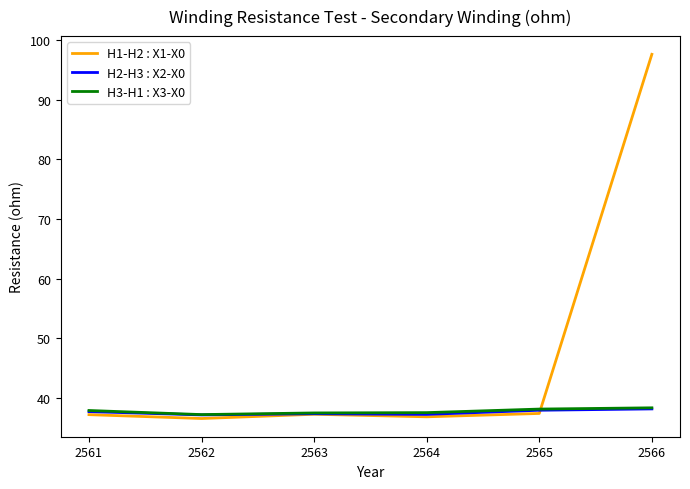

The value of H1-H2 : X1-X0 at 2561 is 37.2. True or false?

True